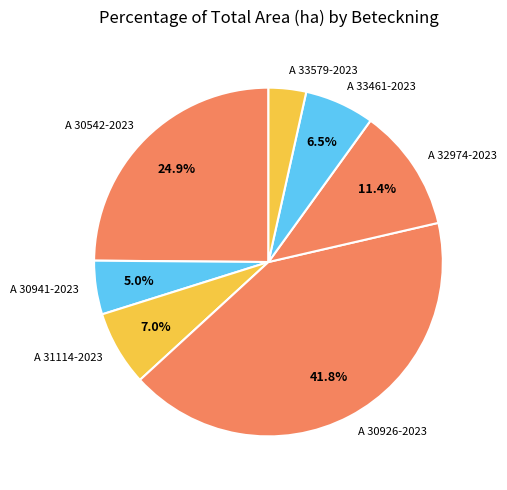

What is the total percentage of A 31114-2023 and A 30926-2023?

48.8%